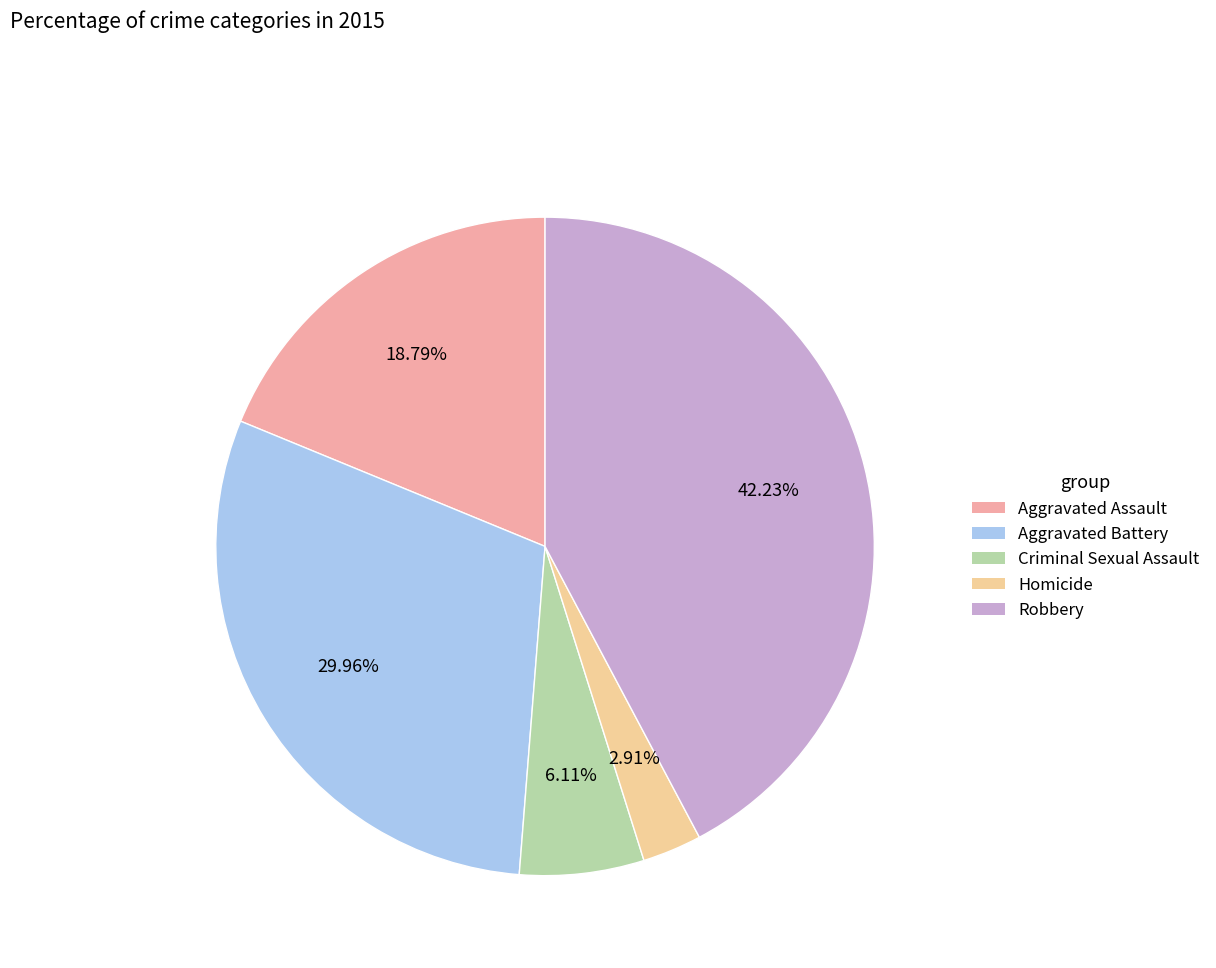

To the nearest percent, what is the combined percentage of Aggravated Battery and Criminal Sexual Assault?

36%